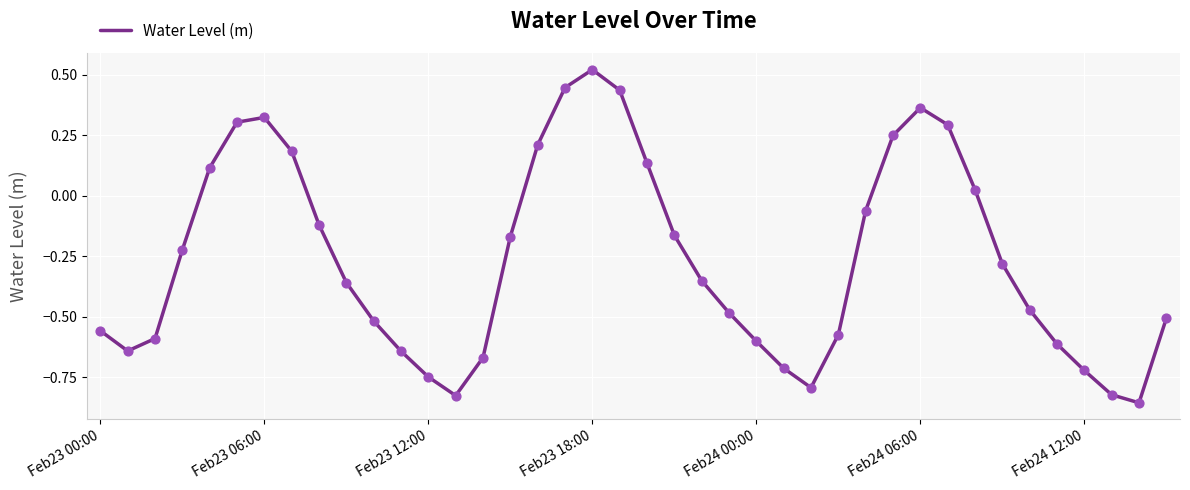

What is the difference between the maximum and minimum values?

1.4